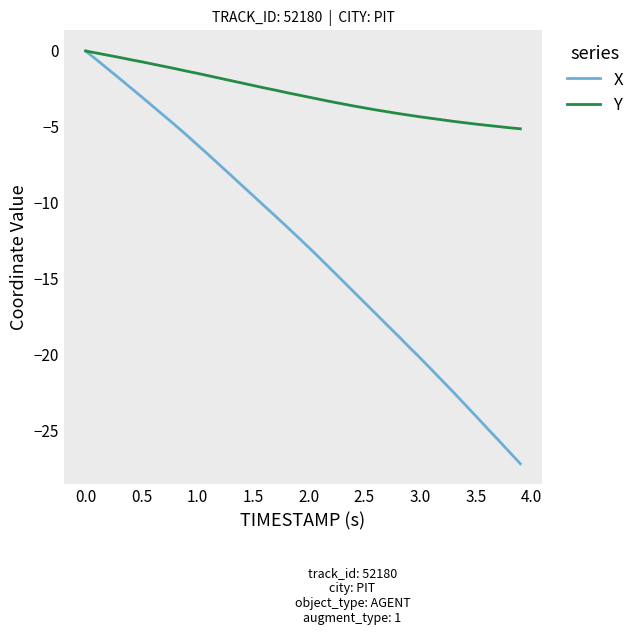

Which series has the largest total across all categories?

Y